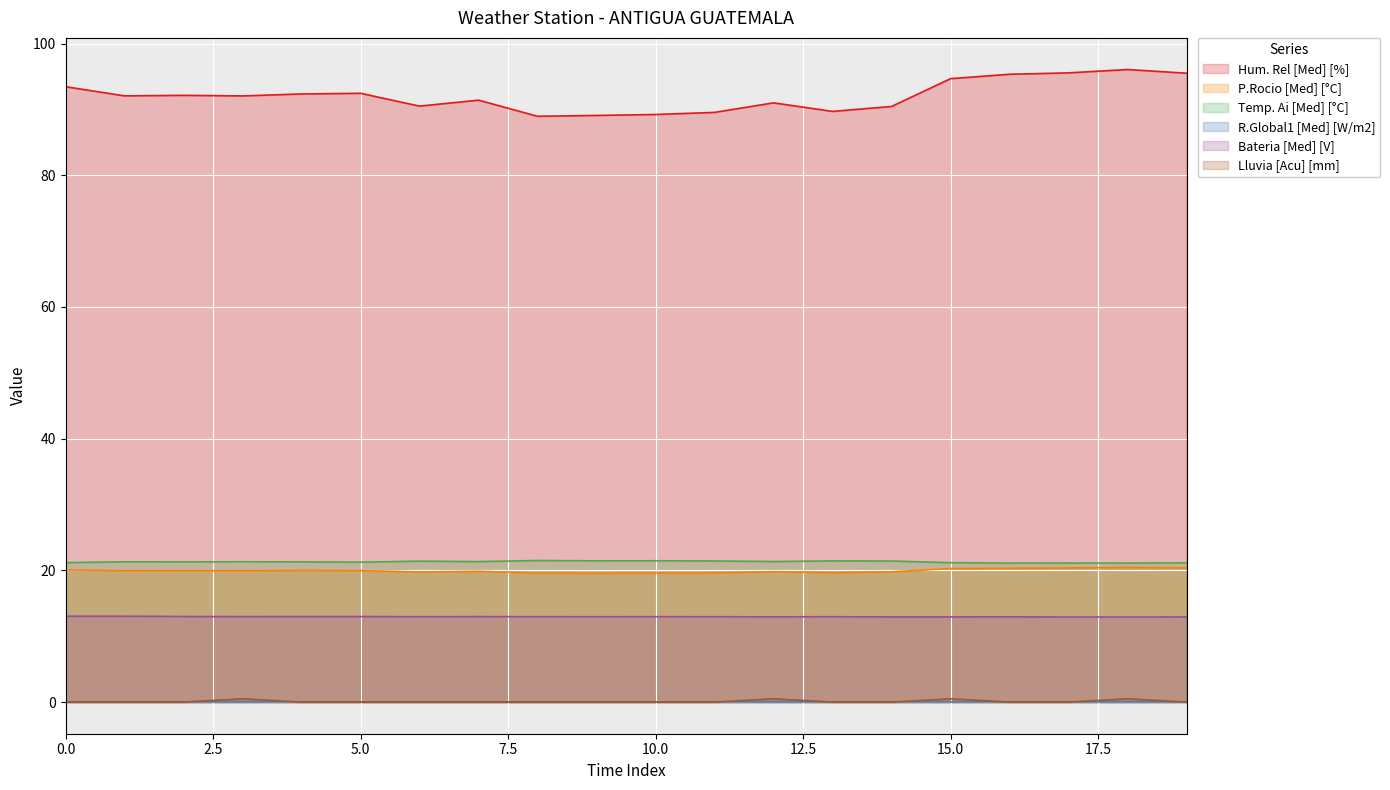

Is it true that P.Rocio [Med] [°C] equals 35.1 at 18?

False